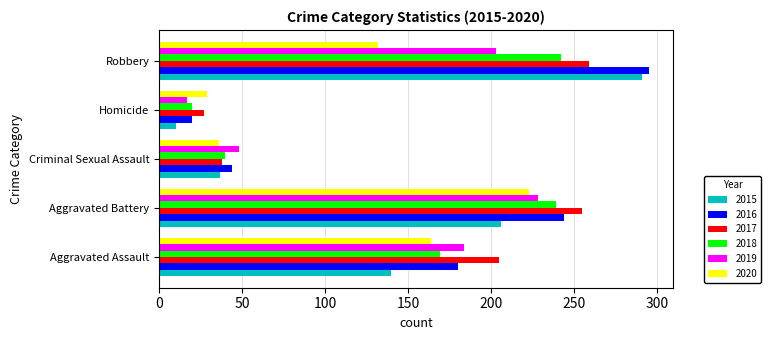

What value does the 2017 series have at Aggravated Assault, to the nearest 5?

205